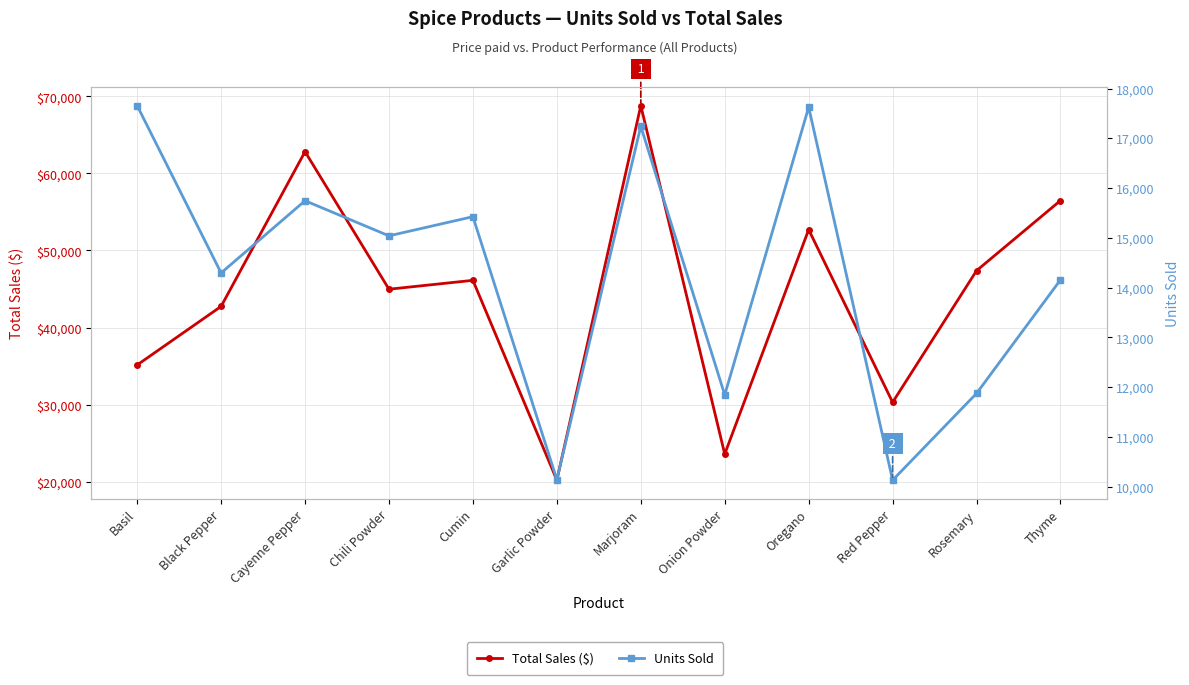

What is the sum of all Units Sold values?

171186.0